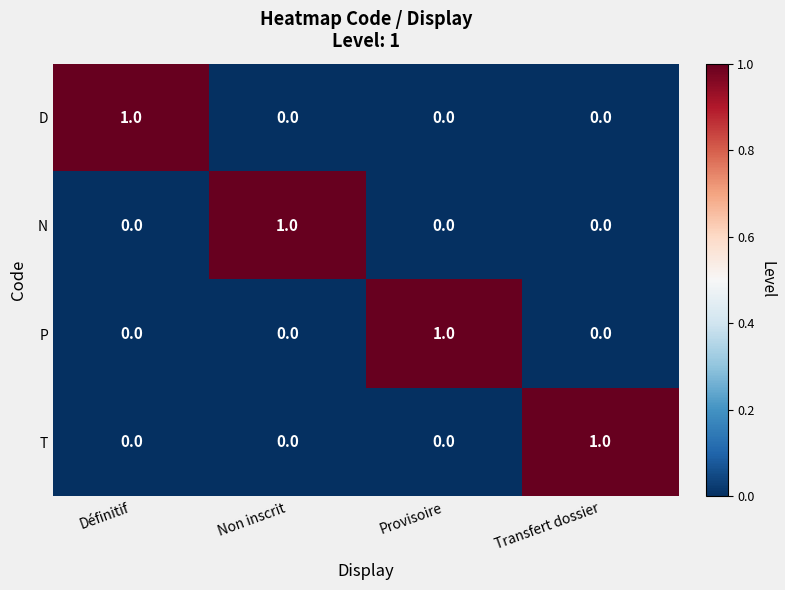

How many data points does each series have?

4